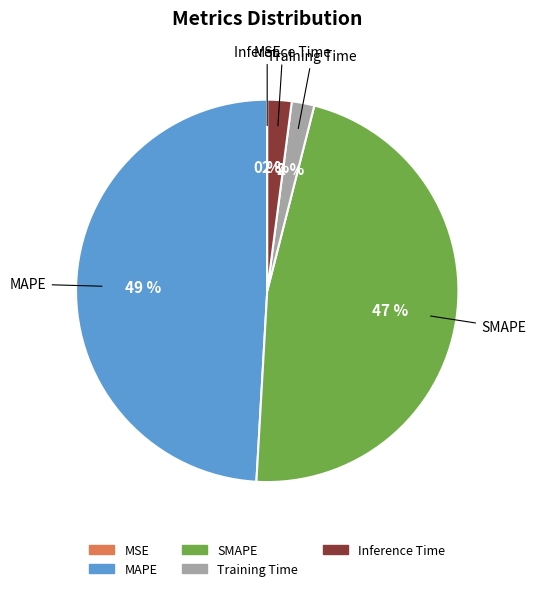

Does any single category account for the majority?

No